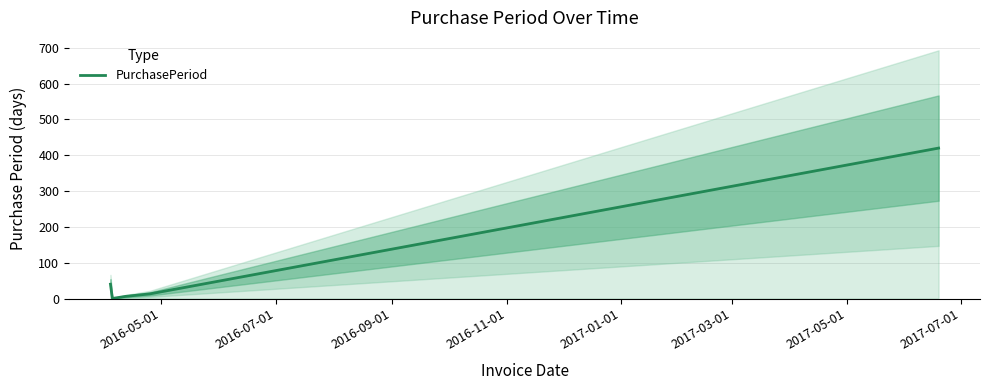

What is the label of the 3rd point from the right?

2016-11-01